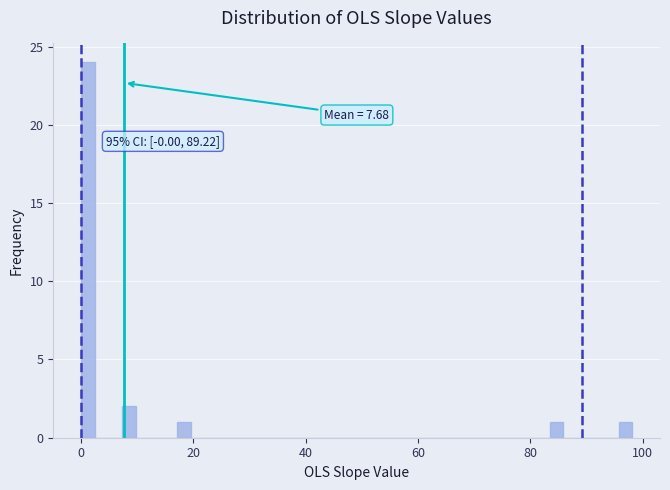

Read against the x-axis, roughly where is the centre of the tallest bar?

2